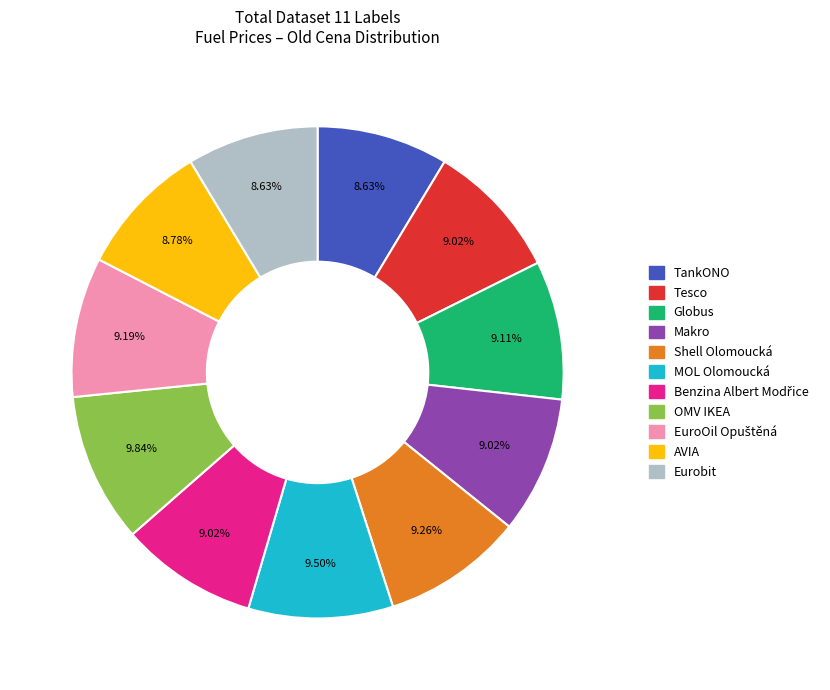

Do MOL Olomoucká and Makro together represent more than half of the pie?

No